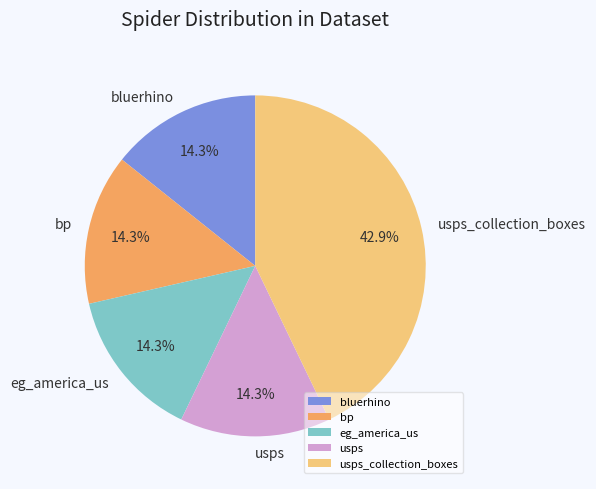

Does bp represent more than half of the total?

No